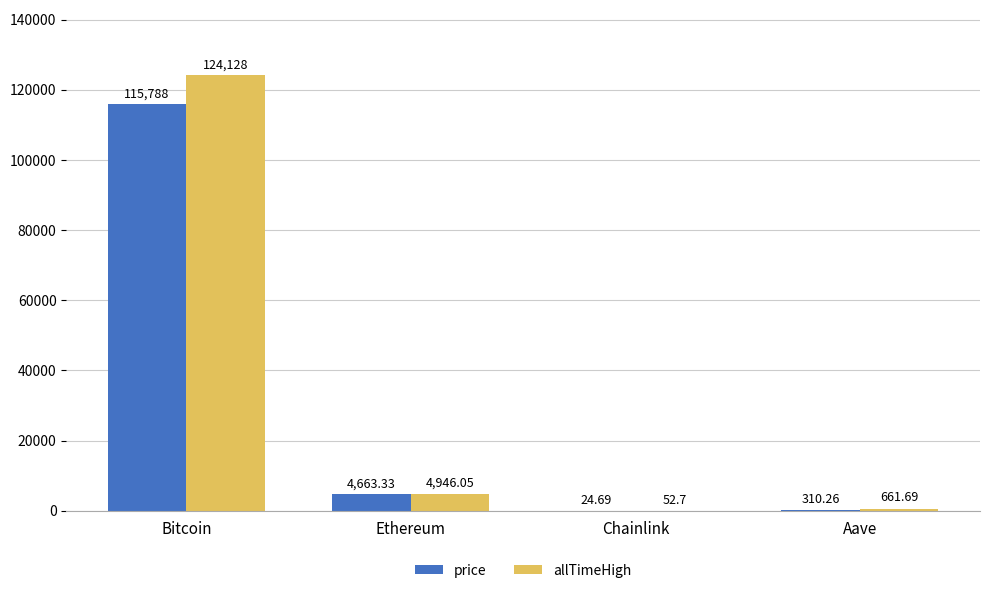

Is the value of allTimeHigh at Chainlink greater than the value of price at Ethereum?

No